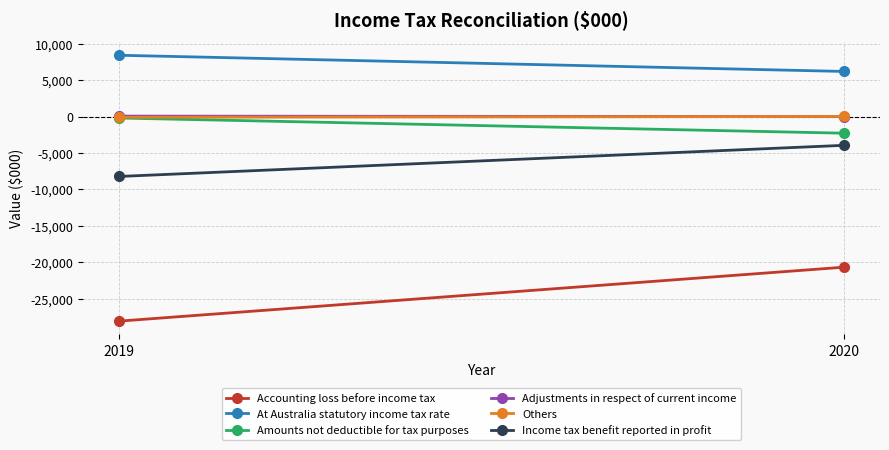

Read the Accounting loss before income tax value at 2019.

-28082